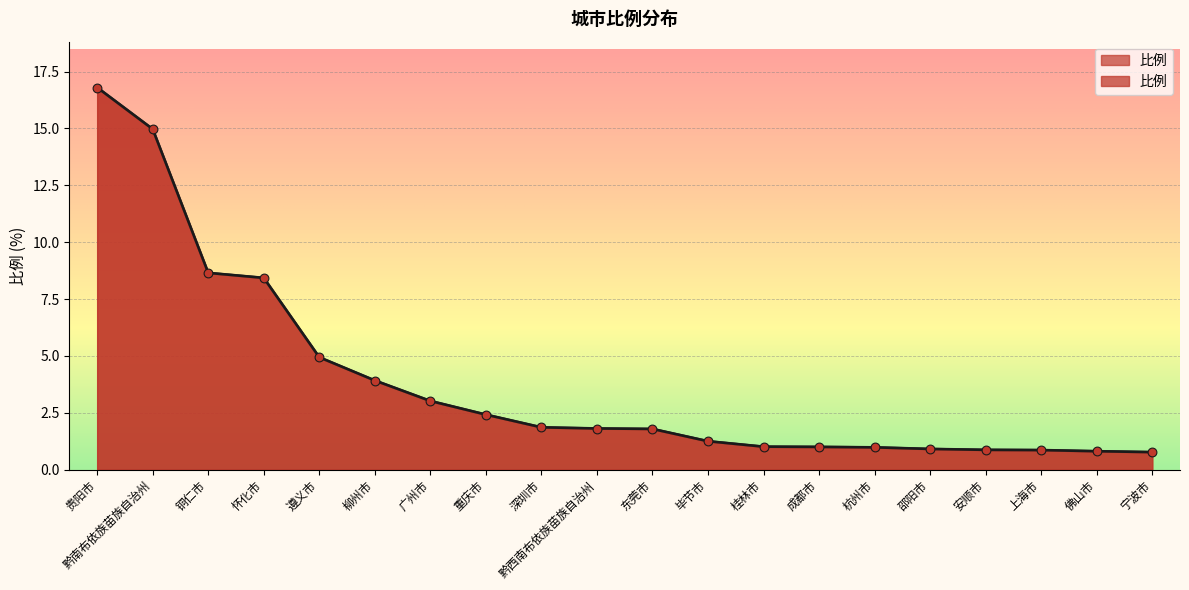

What is the ratio of the value at 深圳市 to the value at 重庆市?

0.8